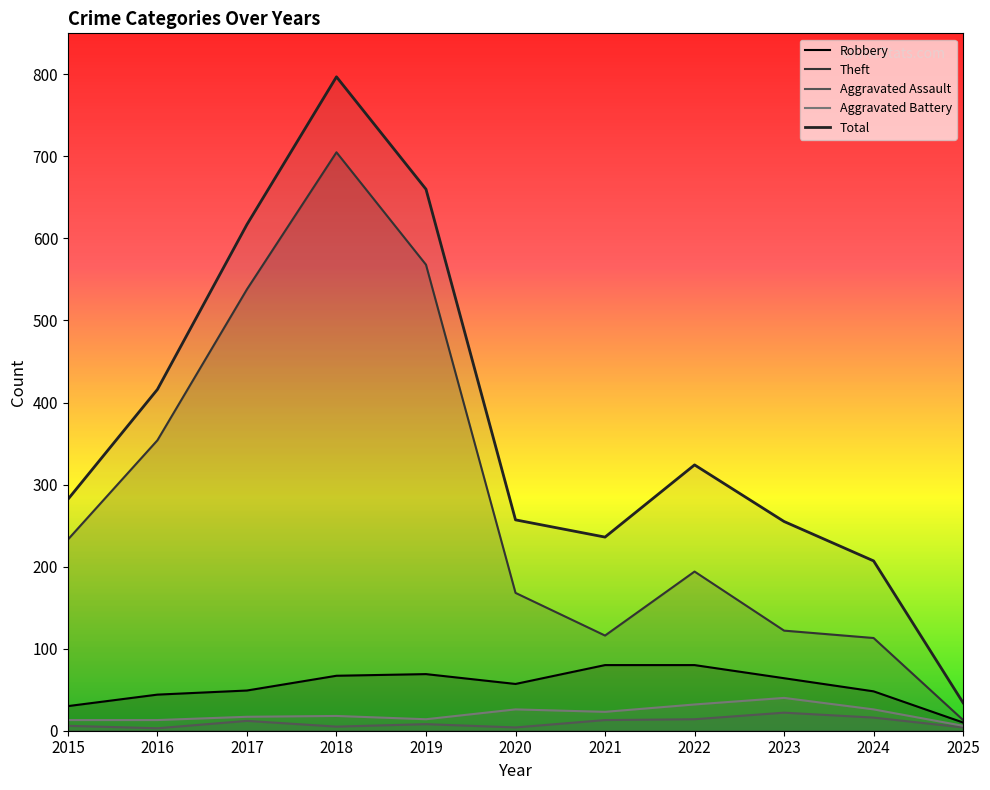

What is the value of the Total point at the 3rd from the left?

617